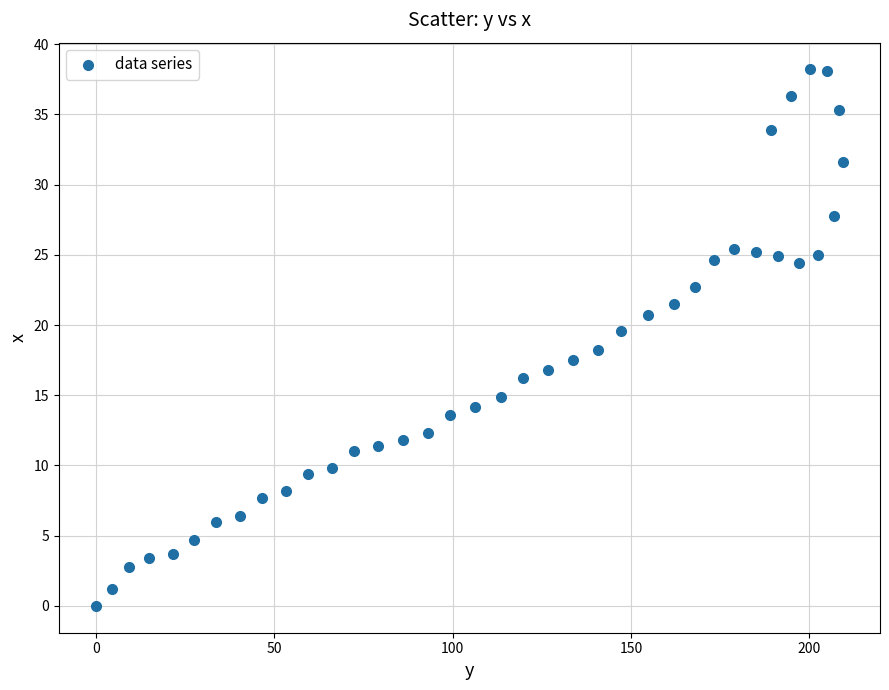

What is the range of Y values (max minus min)?

38.2